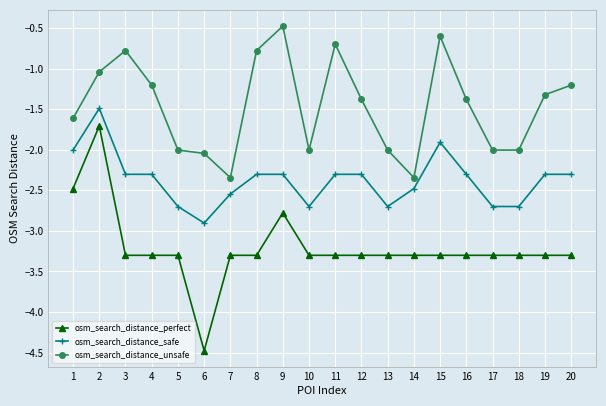

True or false: osm_search_distance_safe and osm_search_distance_perfect intersect in this chart.

False